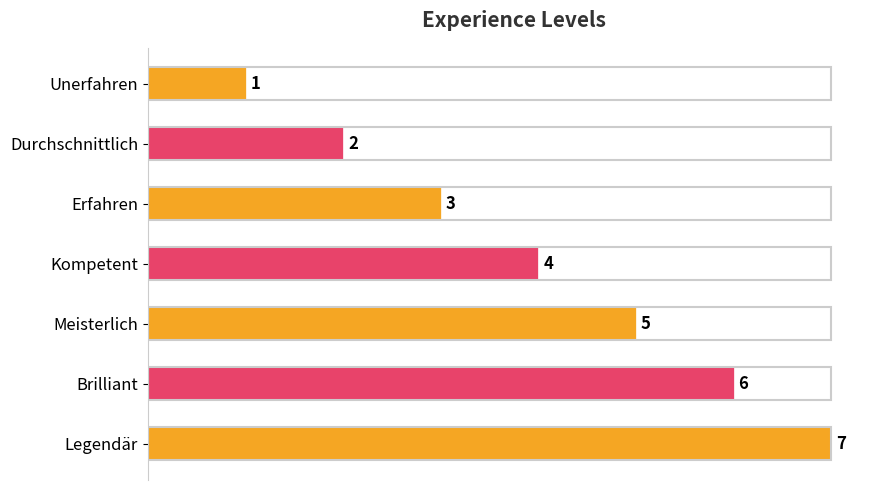

Which label corresponds to the largest value in the chart?

Legendär